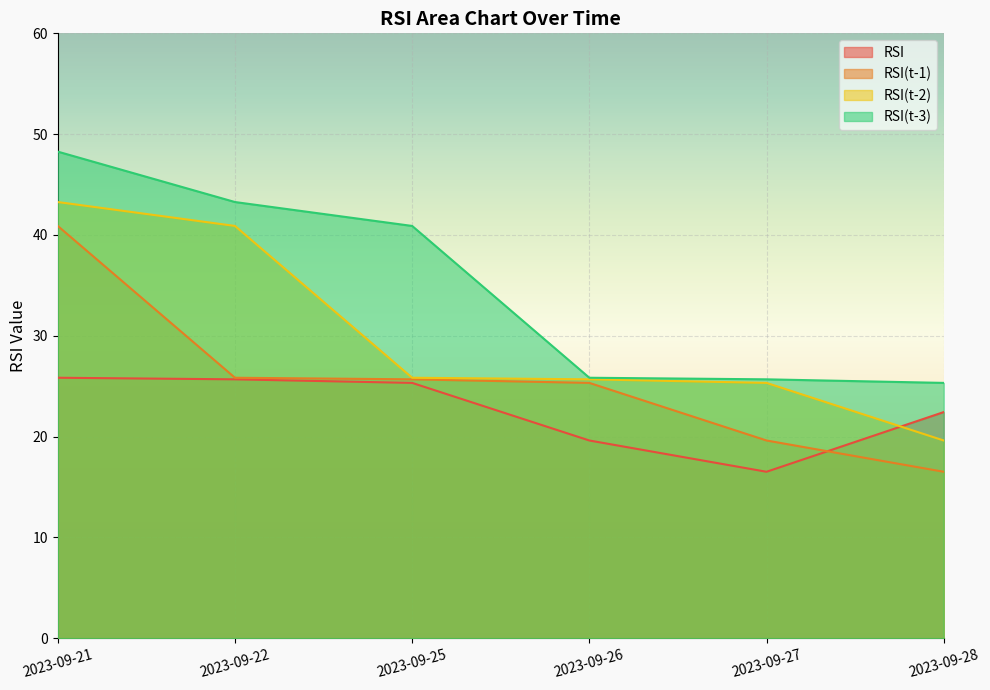

Where does the RSI(t-1) series first go above 25?

2023-09-21